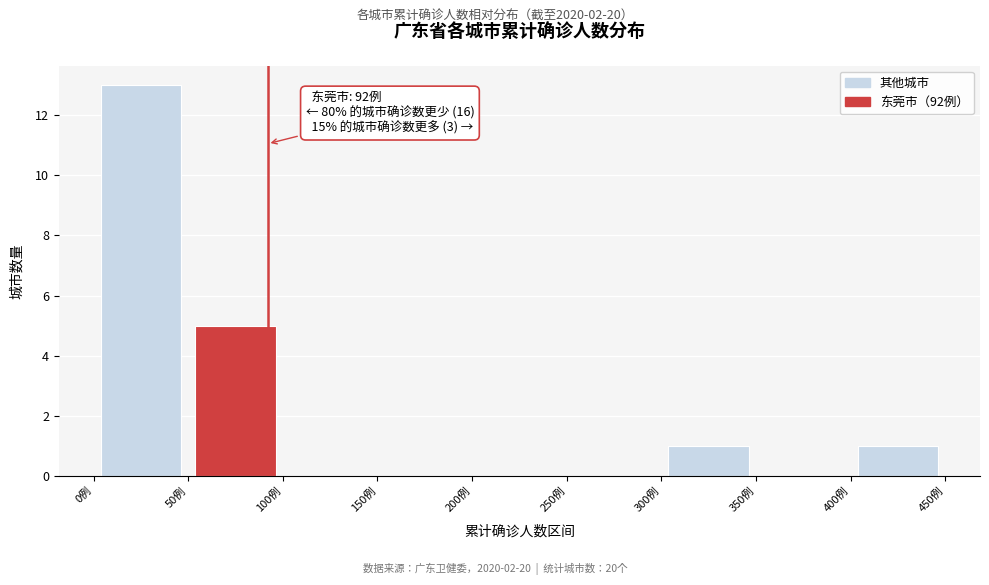

Which range on the x-axis has the tallest bar?

0 to 50